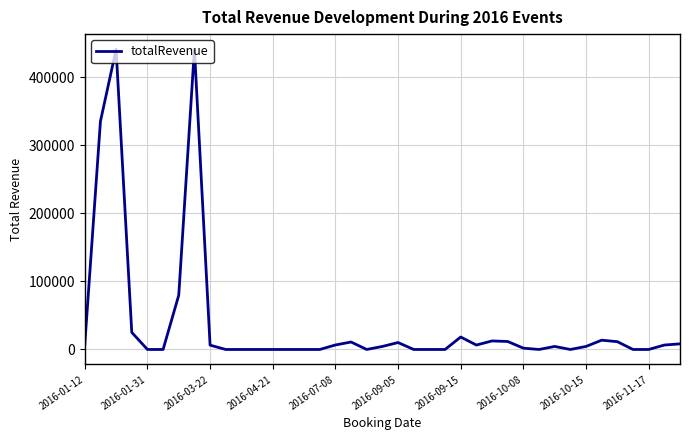

What is the greatest value displayed?

441452.0